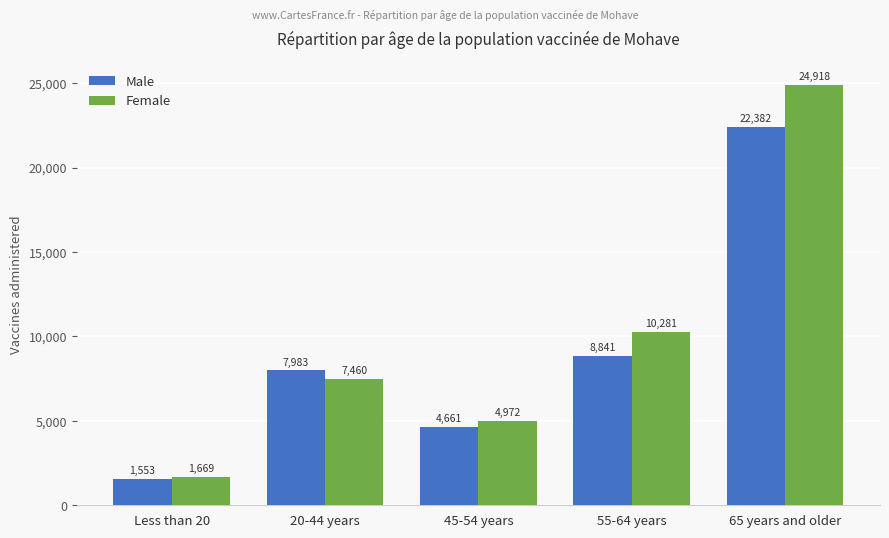

What is the sum of all Male values?

45420